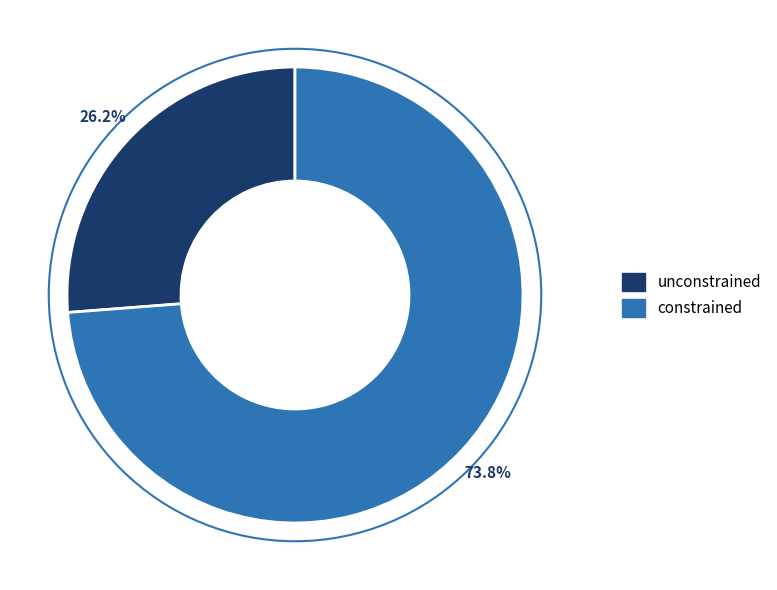

The constrained slice represents 74% of the pie. True or false?

True